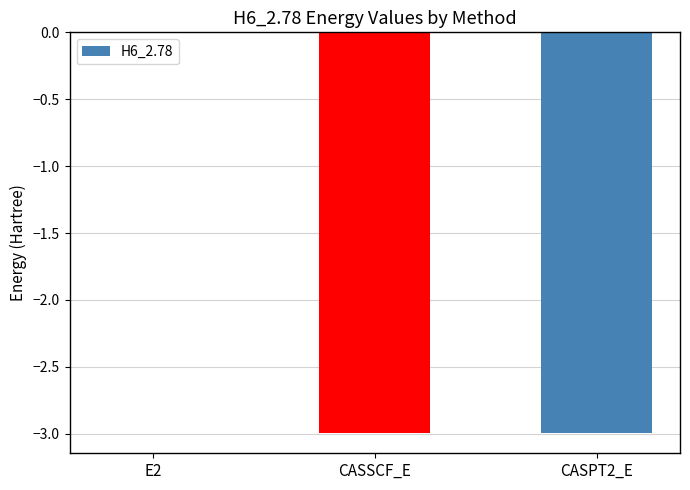

What is the sum of all values?

-6.0